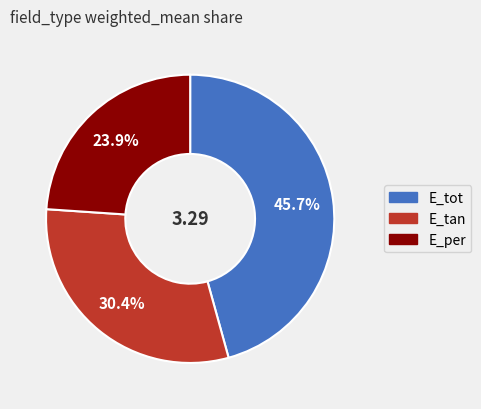

Is there any slice that represents more than half of the pie?

No